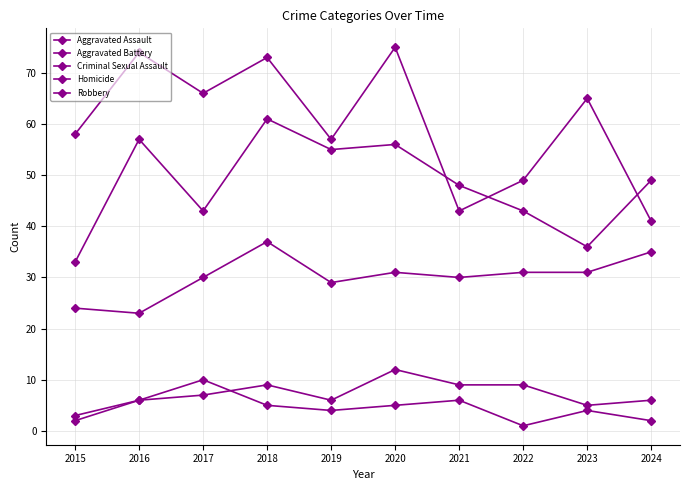

Is this an area chart (filled region under the line)?

No